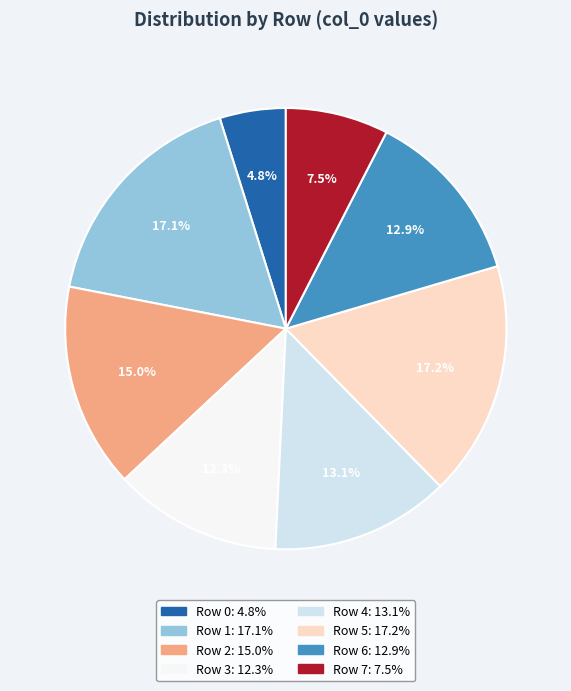

Does Row 1 represent more than half of the total?

No